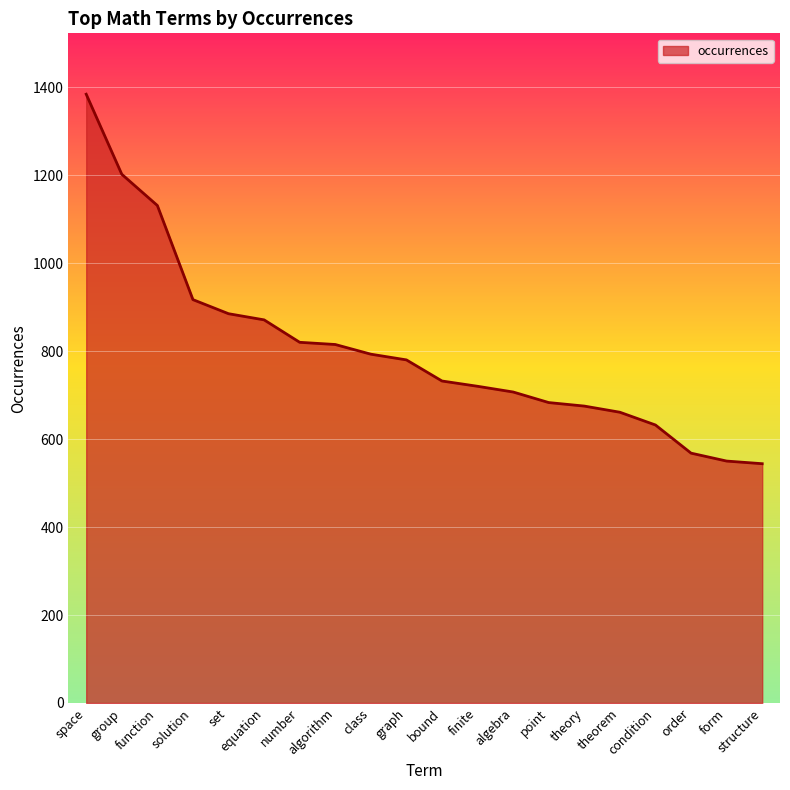

Which category has the highest value across all series?

space